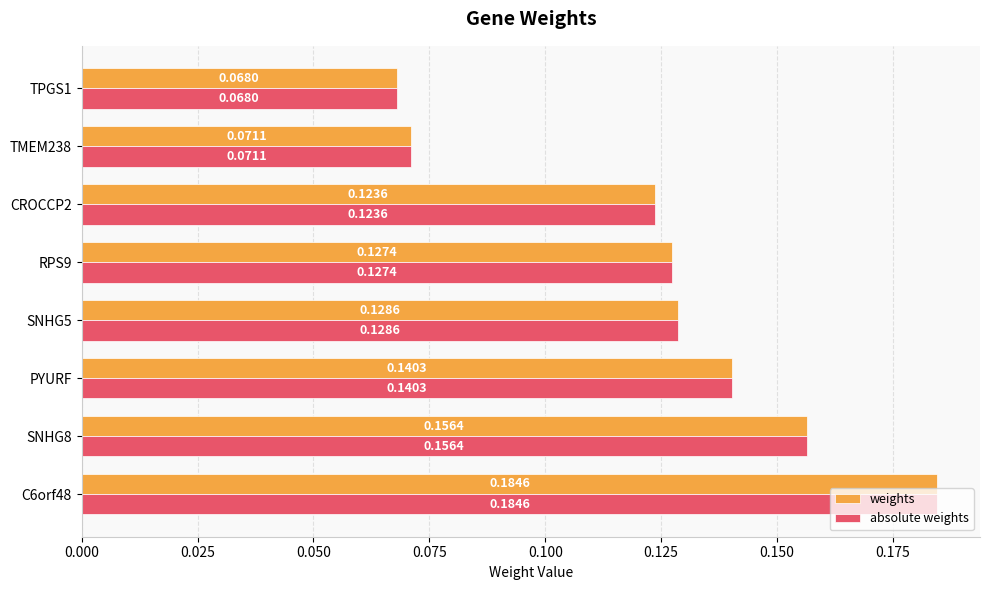

What is the sum of the absolute weights values at C6orf48 and SNHG5?

0.3